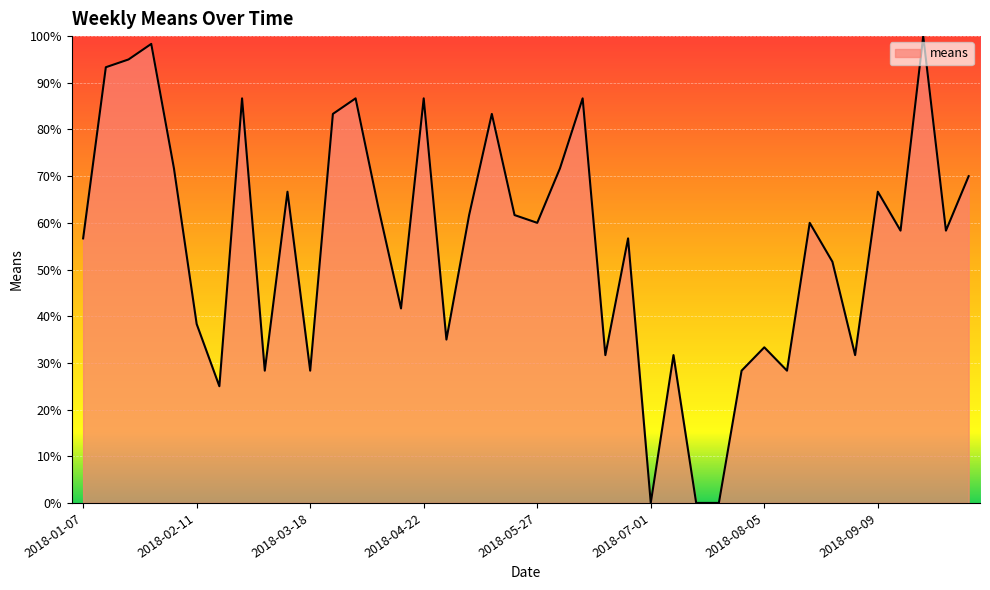

At which category does the chart reach its peak across all series?

2018-09-23